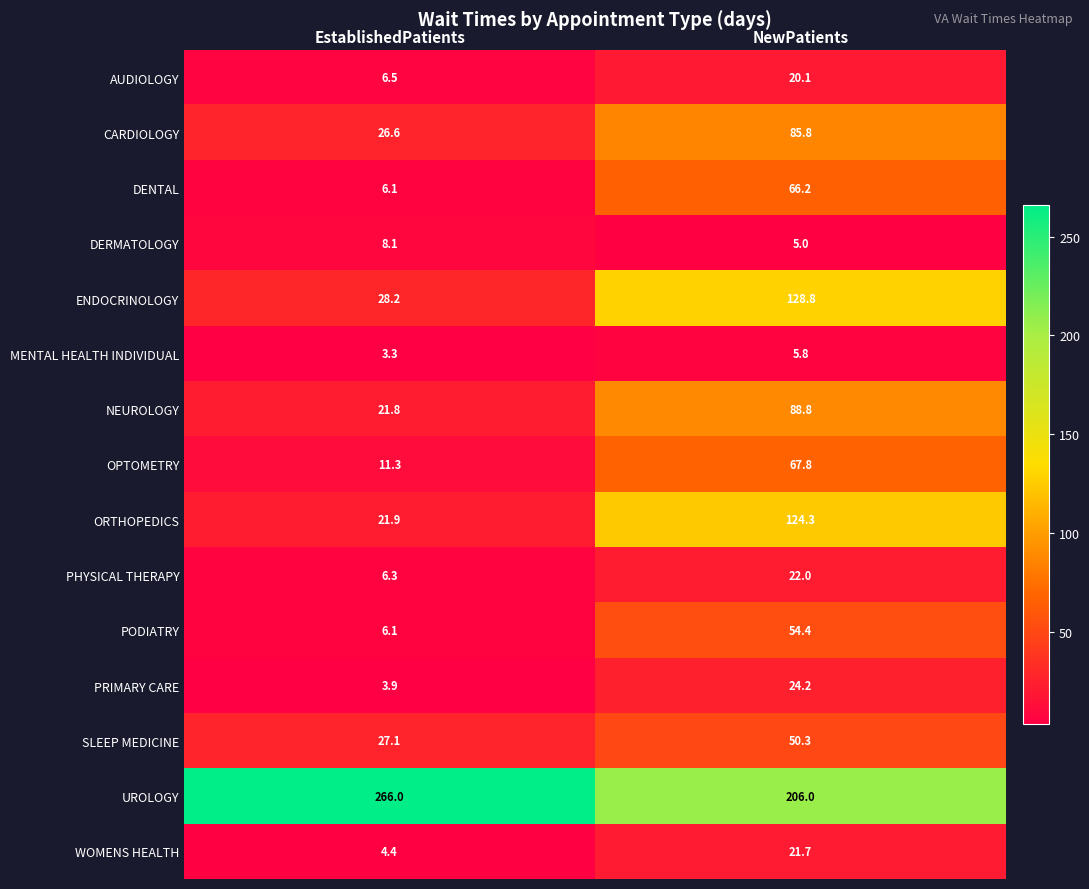

Is it true that DERMATOLOGY equals 7.2 at NewPatients?

False